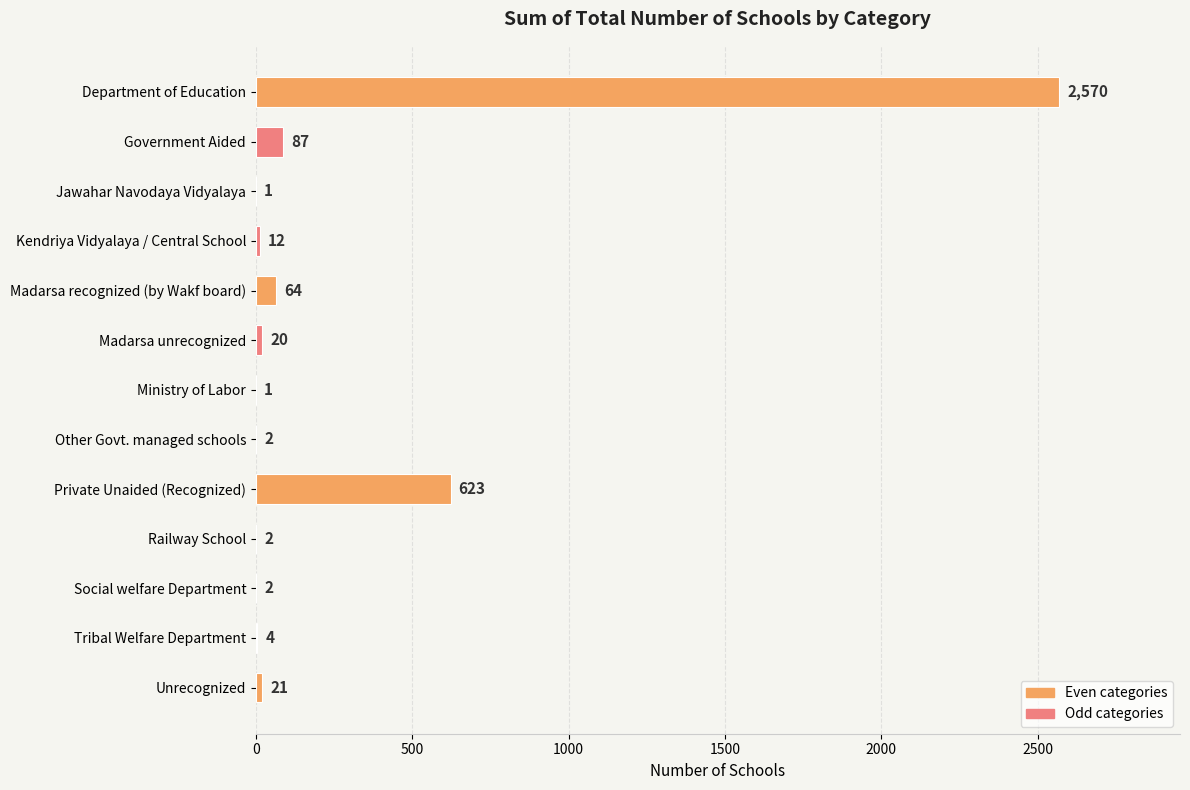

What is the sum of the values at Jawahar Navodaya Vidyalaya and Other Govt. managed schools?

3